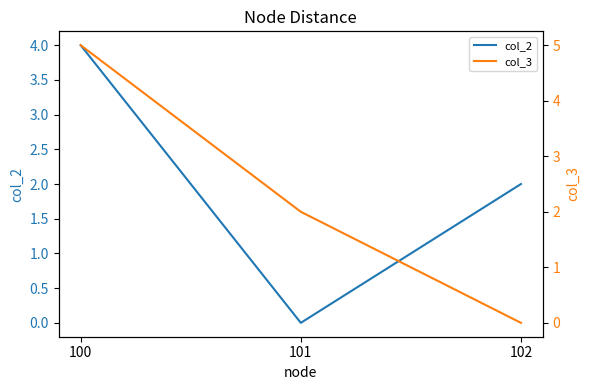

Does the chart display data point markers on the line(s)?

No